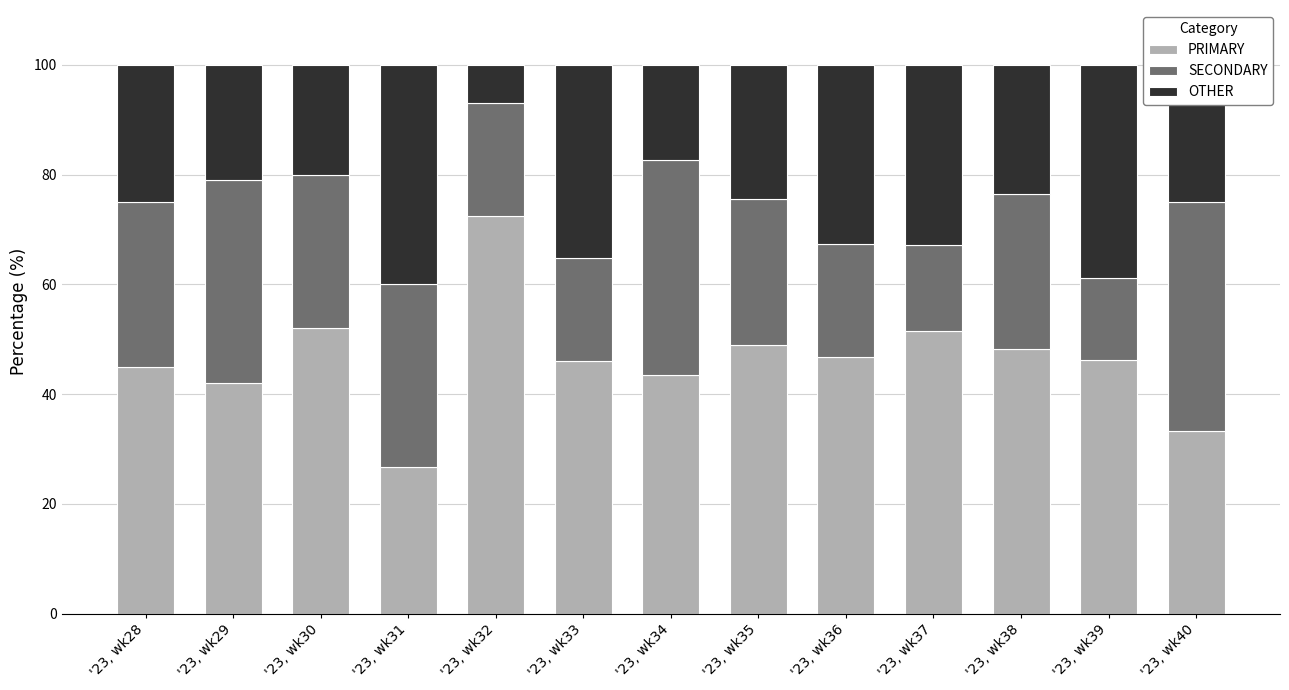

How many categories are shown in the chart?

13